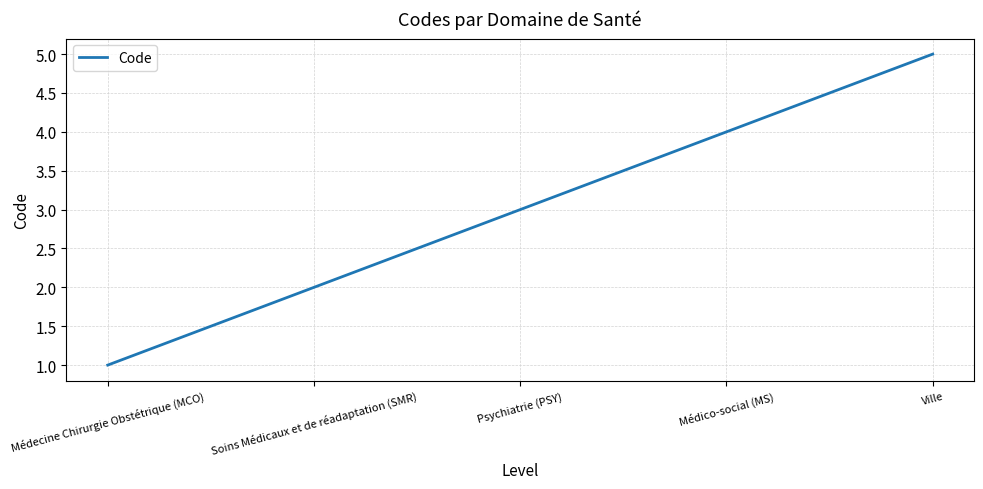

Rank the categories by value from lowest to highest.

Médecine Chirurgie Obstétrique (MCO), Soins Médicaux et de réadaptation (SMR), Psychiatrie (PSY), Médico-social (MS), Ville